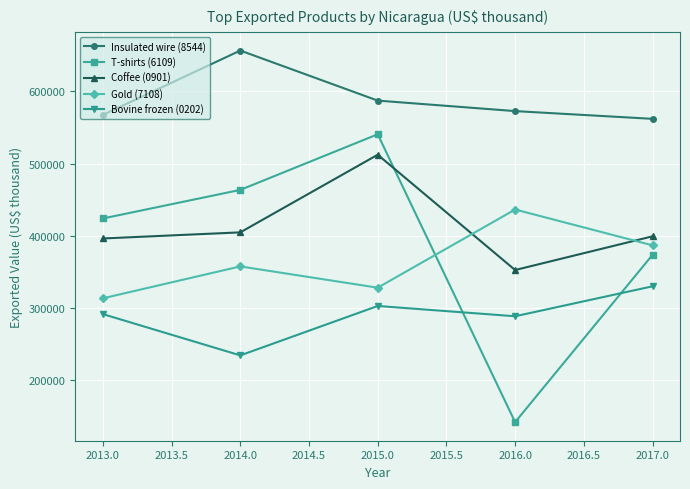

What is the difference between the second highest and minimum values in the Coffee (0901) series?

52145